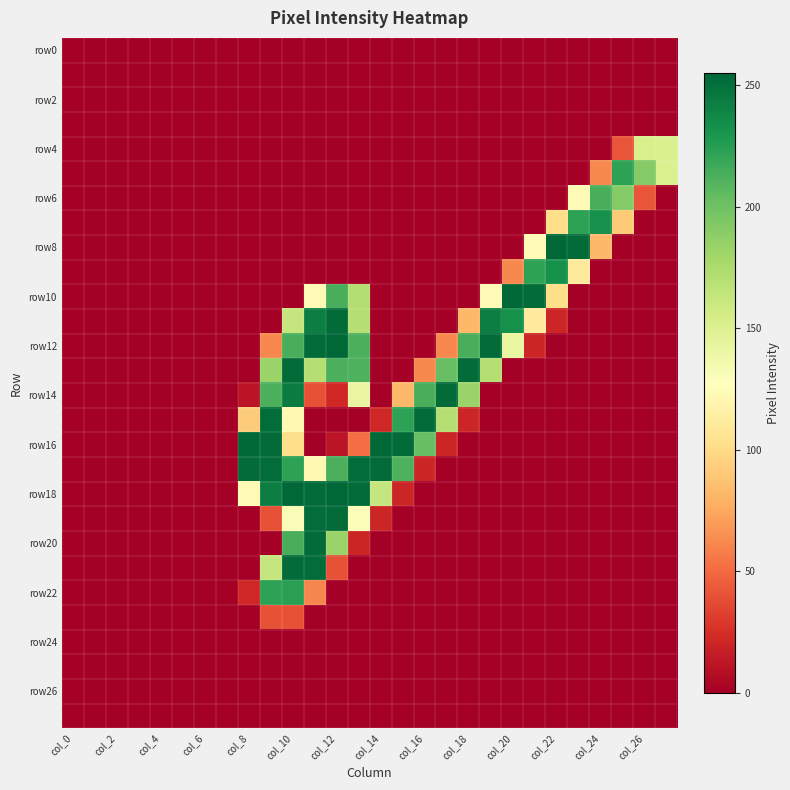

Which label corresponds to the smallest value in the chart?

col_0